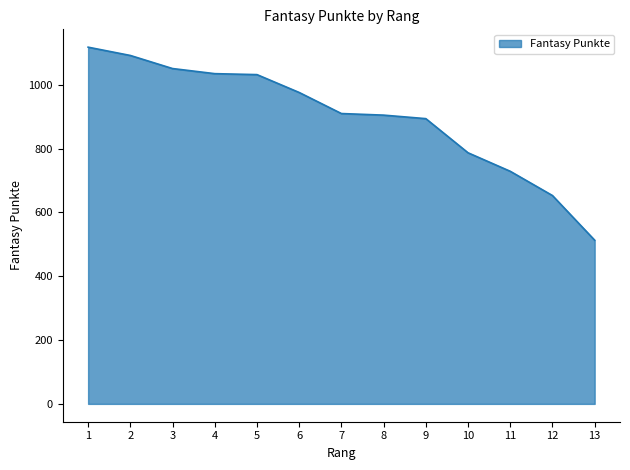

What is the difference between the second highest and second lowest values?

439